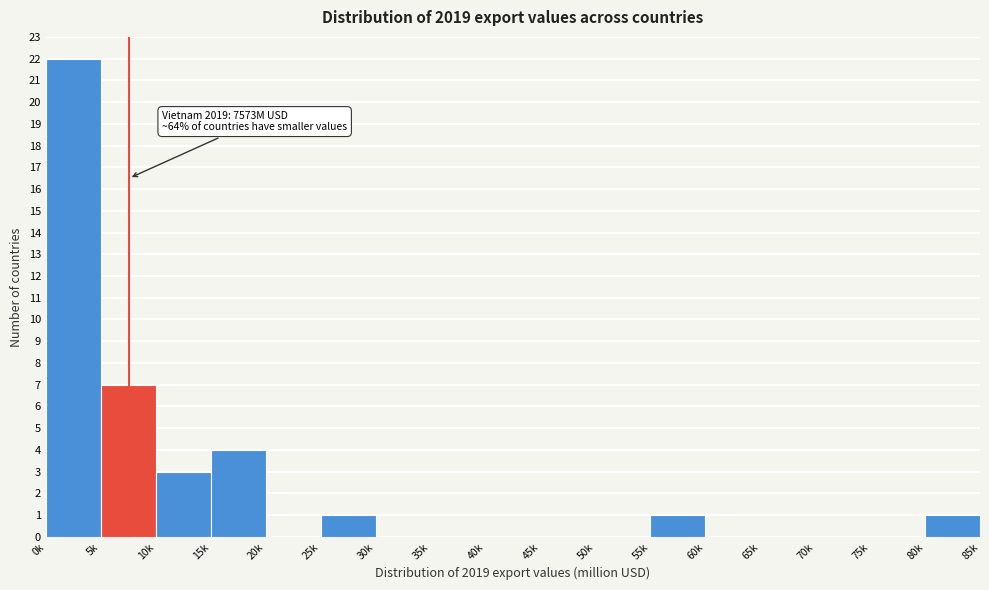

Reading right to left, transcribe all the data shown in this chart.

80k=1	75k=0	70k=0	65k=0	60k=0	55k=1	50k=0	45k=0	40k=0	35k=0	30k=0	25k=1	20k=0	15k=4	10k=3	5k=7	0k=22